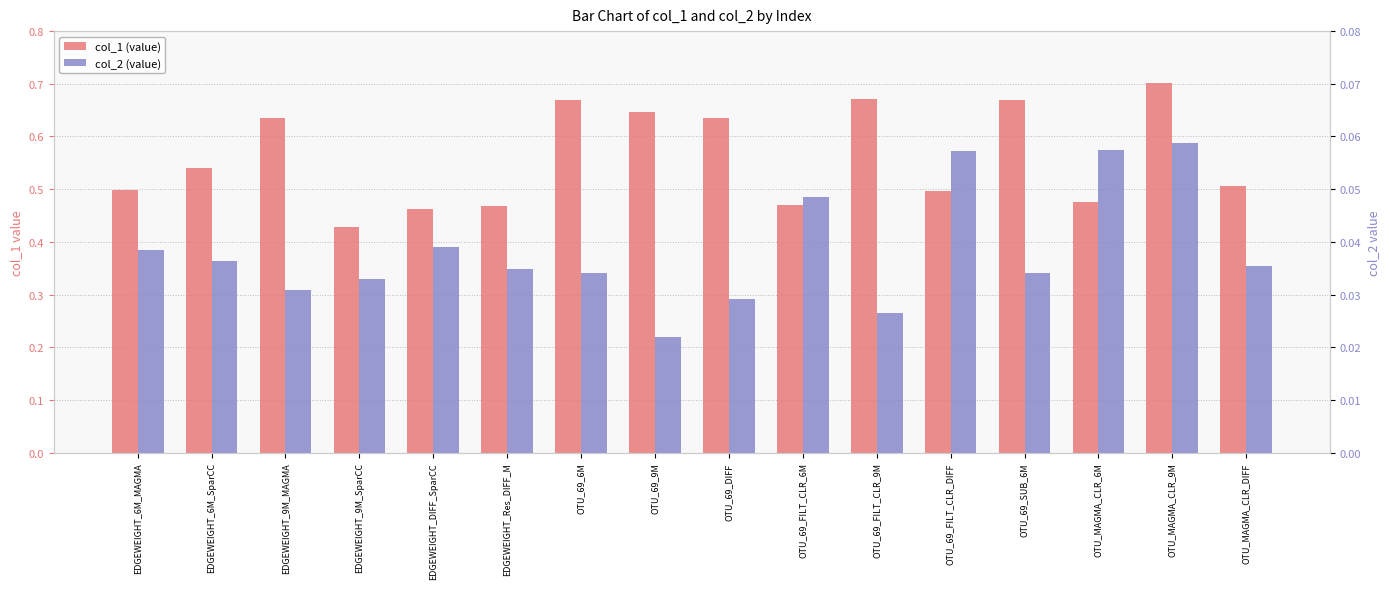

List the series in order of their peak value, lowest first.

col_2 (value), col_1 (value)